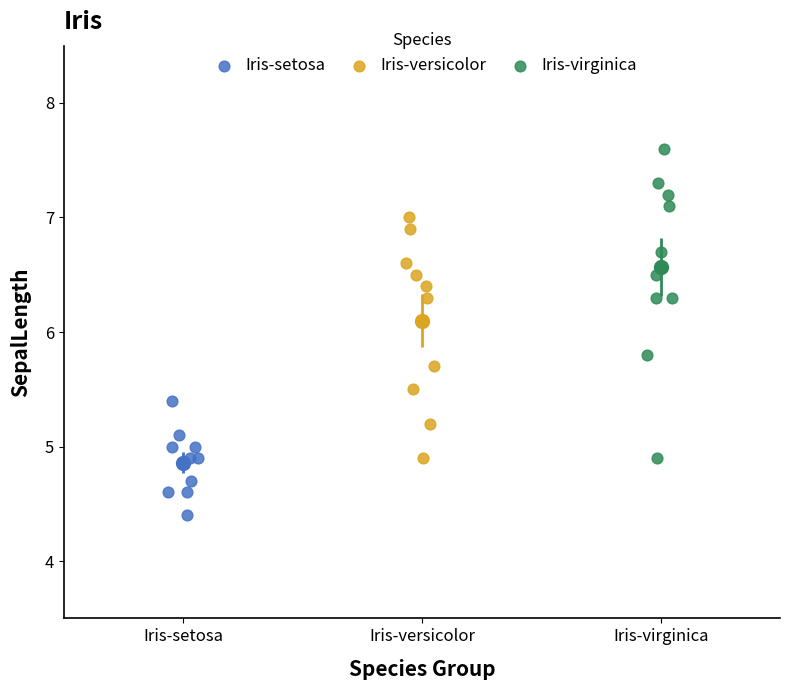

Which series has the largest Y range (max minus min)?

Iris-virginica